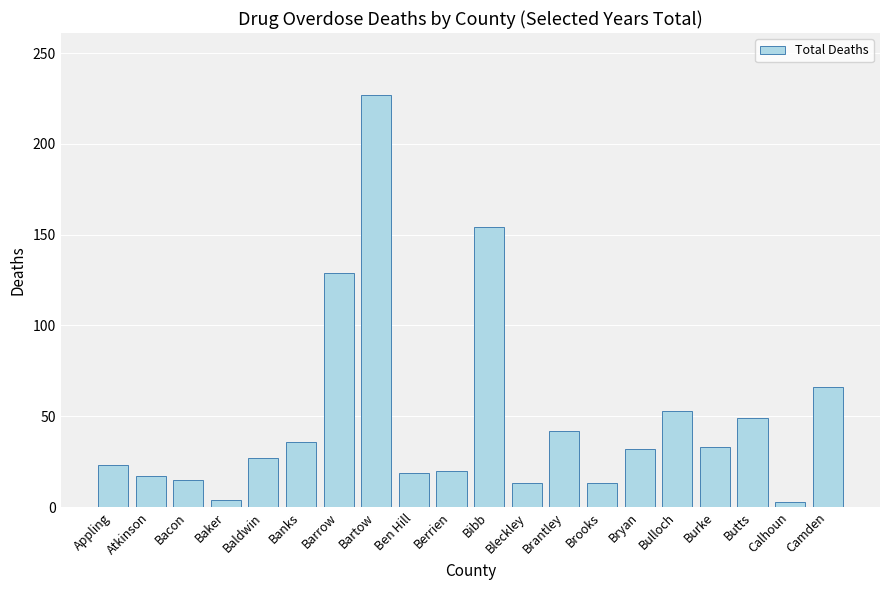

What is the change in value from Baker to Calhoun?

-1